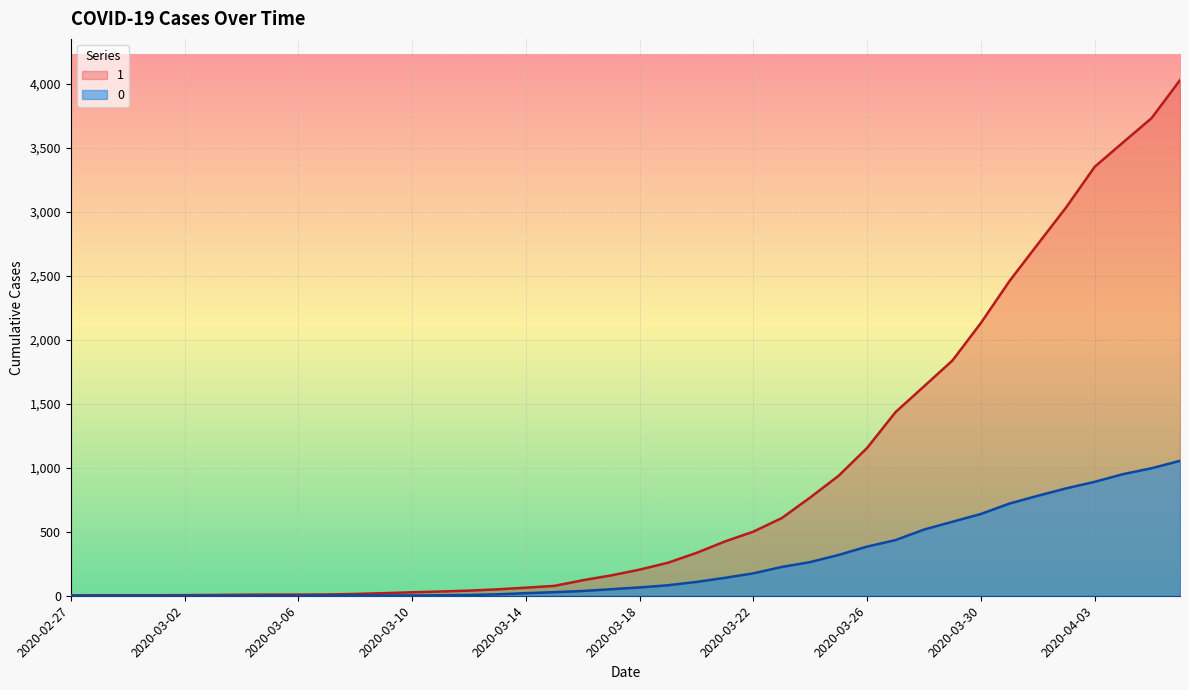

List the labels in order of 1 value, largest first.

2020-04-06, 2020-04-05, 2020-04-04, 2020-04-03, 2020-04-02, 2020-04-01, 2020-03-31, 2020-03-30, 2020-03-29, 2020-03-28, 2020-03-27, 2020-03-26, 2020-03-25, 2020-03-24, 2020-03-23, 2020-03-22, 2020-03-21, 2020-03-20, 2020-03-19, 2020-03-18, 2020-03-17, 2020-03-16, 2020-03-15, 2020-03-14, 2020-03-13, 2020-03-12, 2020-03-11, 2020-03-10, 2020-03-09, 2020-03-08, 2020-03-07, 2020-03-05, 2020-03-06, 2020-03-04, 2020-03-03, 2020-03-02, 2020-02-28, 2020-02-29, 2020-03-01, 2020-02-27